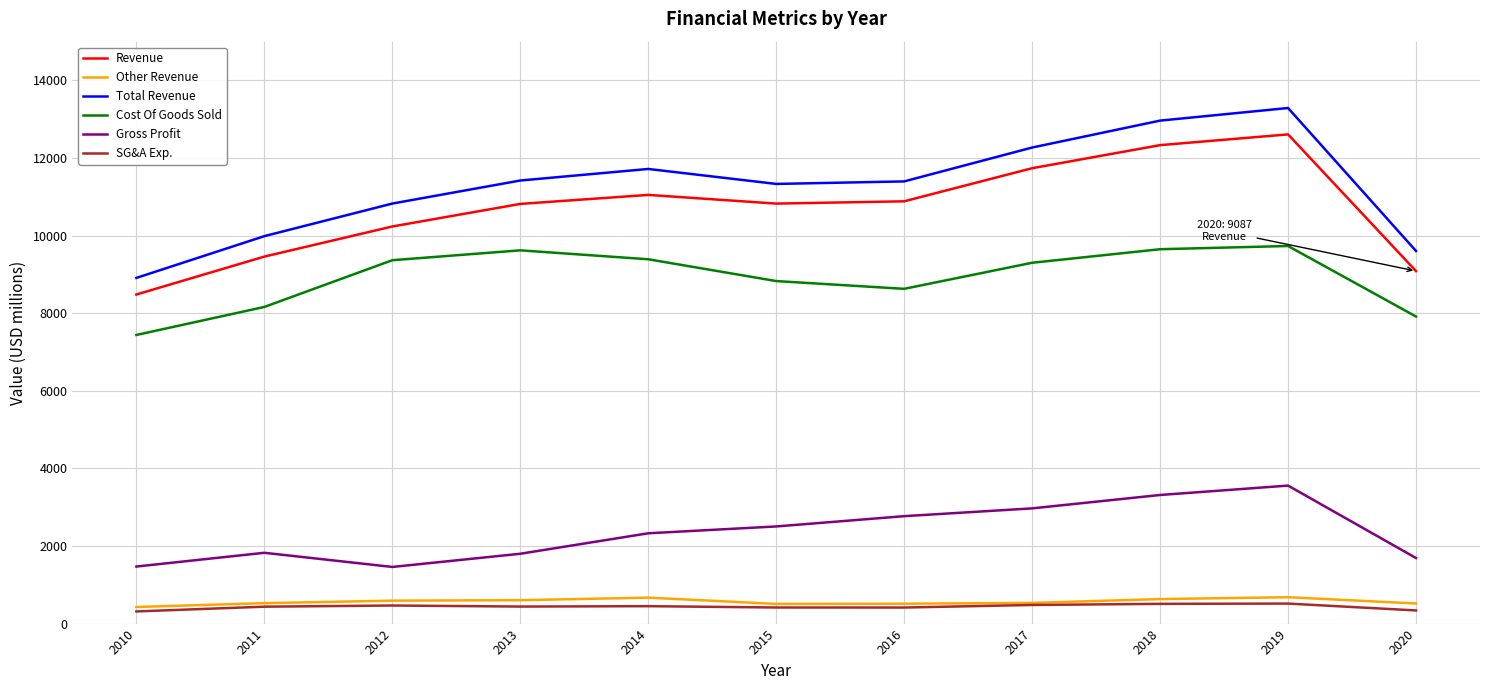

True or false: Cost Of Goods Sold and SG&A Exp. intersect in this chart.

False